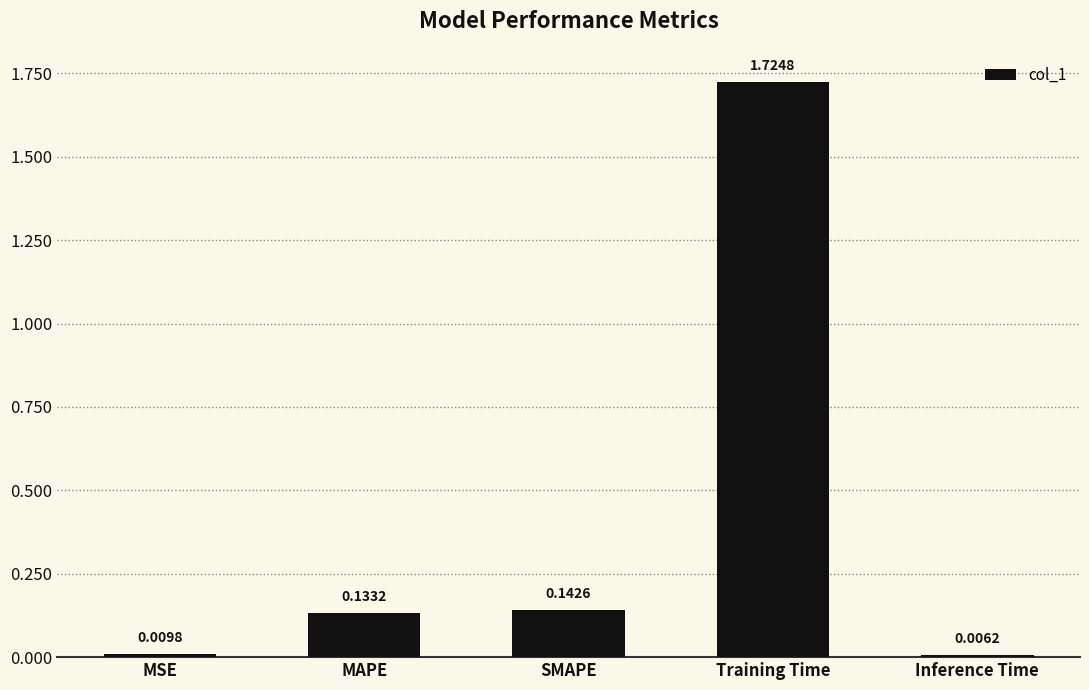

Which category has the lowest value across all series?

Inference Time